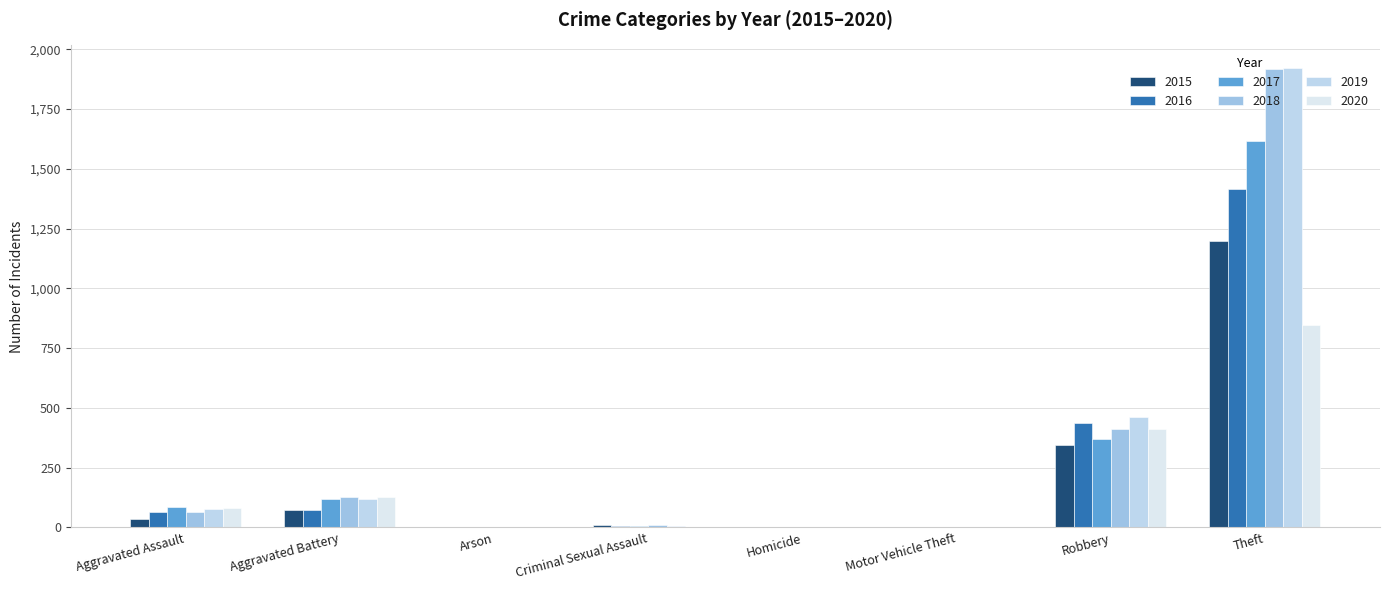

Rank the series by their maximum value, from lowest to highest.

2020, 2015, 2016, 2017, 2018, 2019